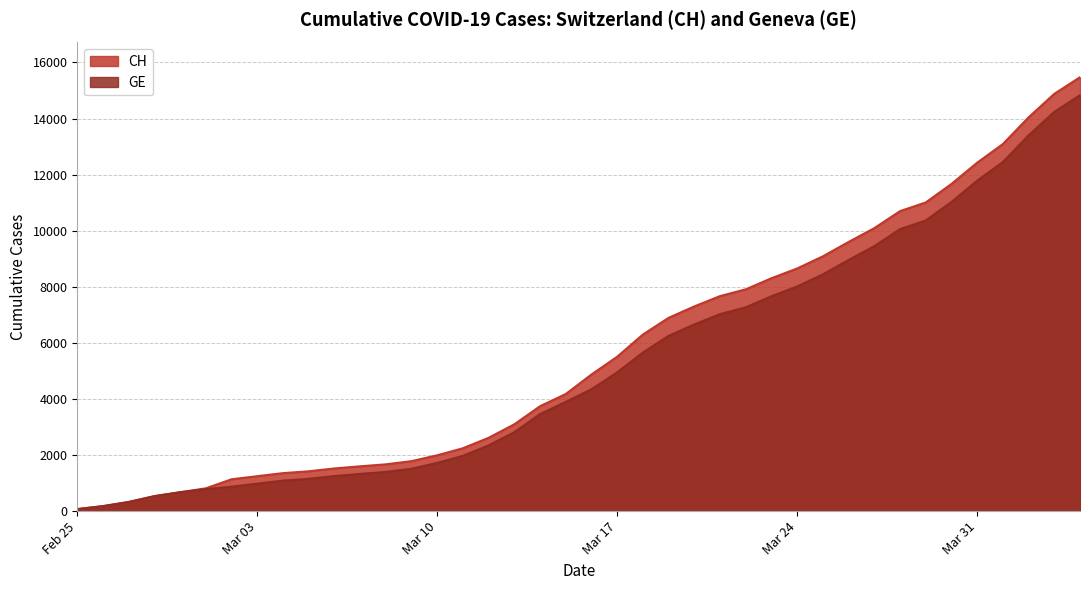

What is the label of the 38th point from the right?

2020-02-27